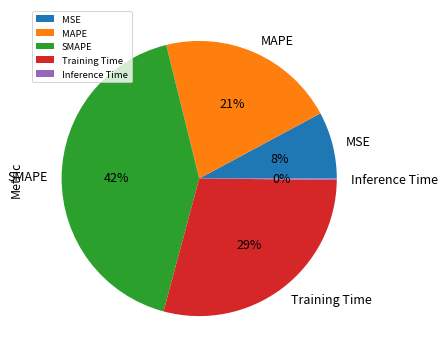

What percentage is the MAPE slice, to the nearest percent?

21%